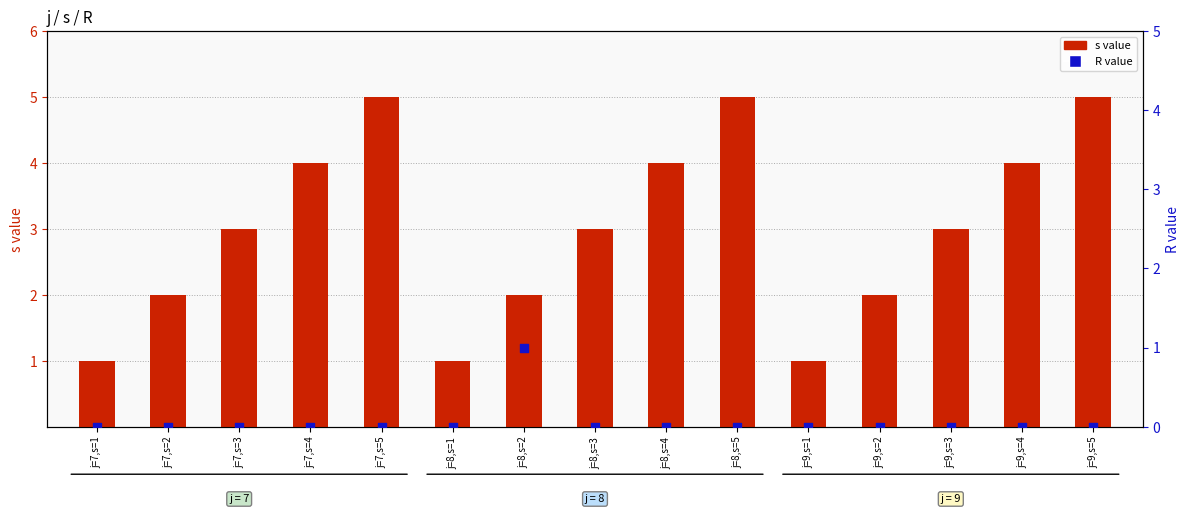

Which series reaches the maximum Y coordinate?

s value